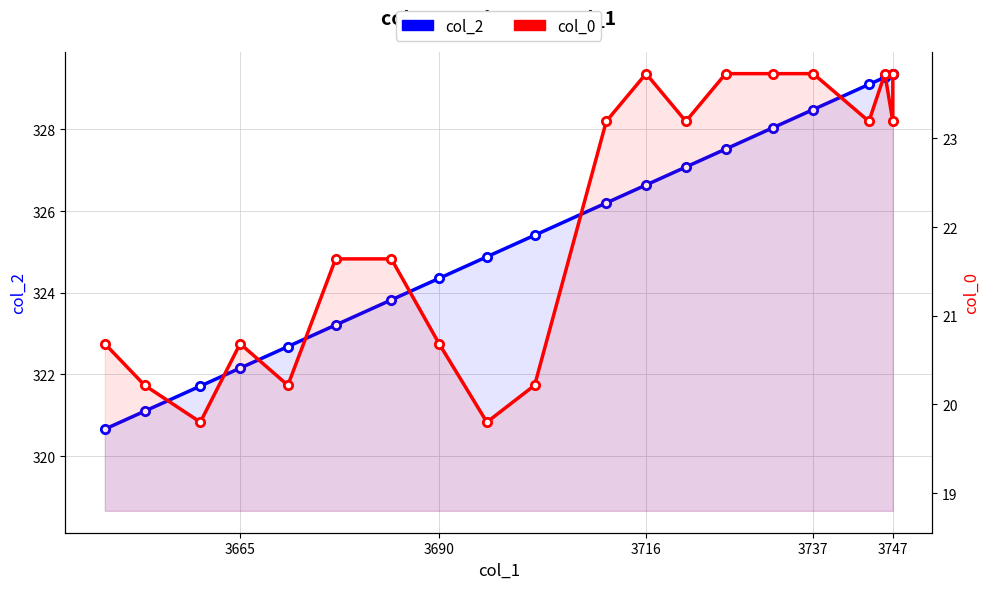

The value of col_0 at 7 is 5.6. True or false?

False